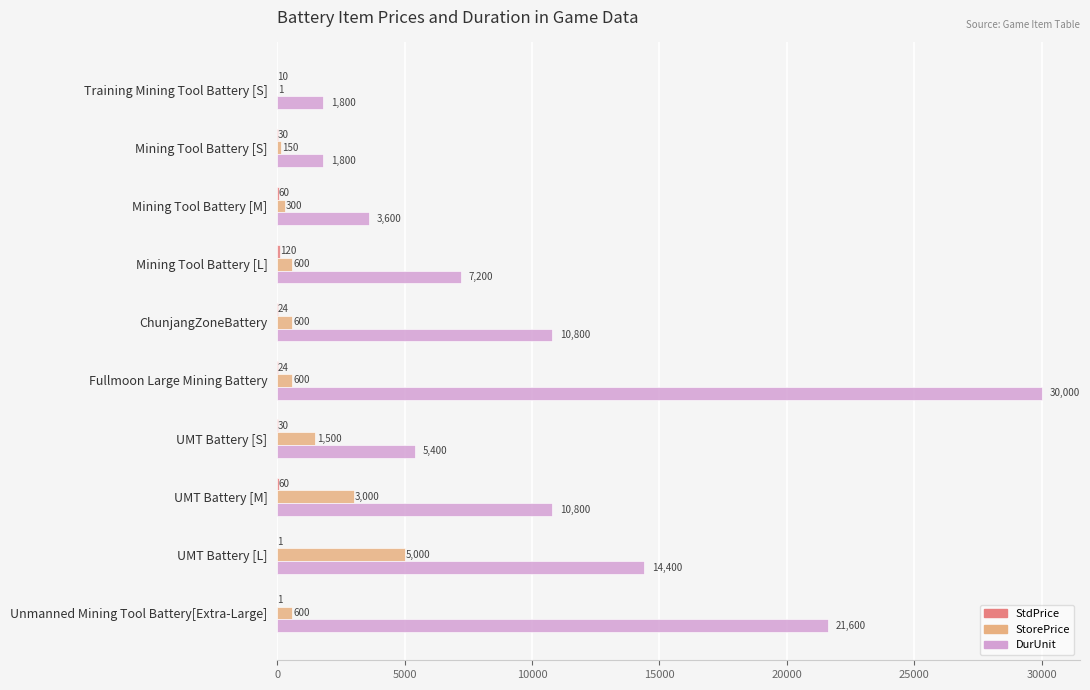

Is it true that DurUnit equals 14400 at UMT Battery [L]?

True